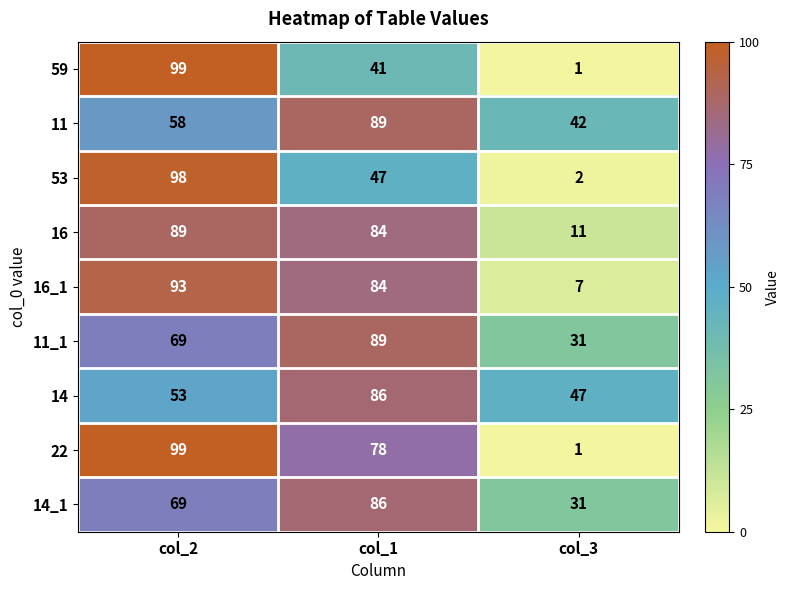

Count the number of categories in the chart.

3